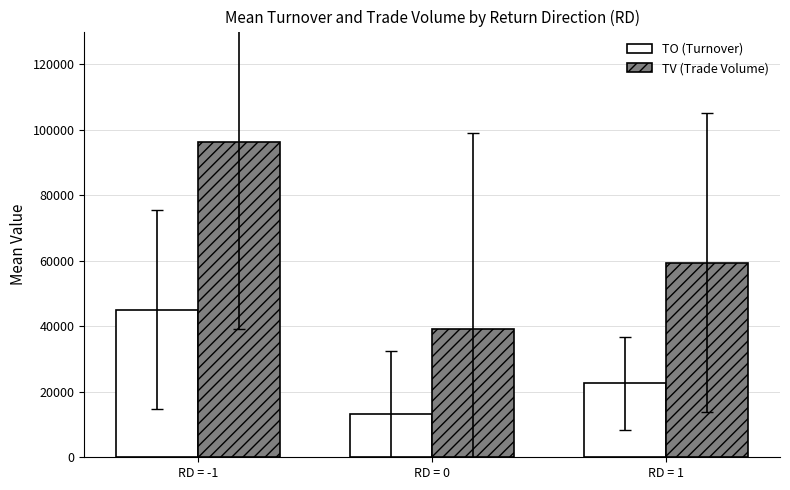

At which label does TV (Trade Volume) reach its peak?

RD = -1